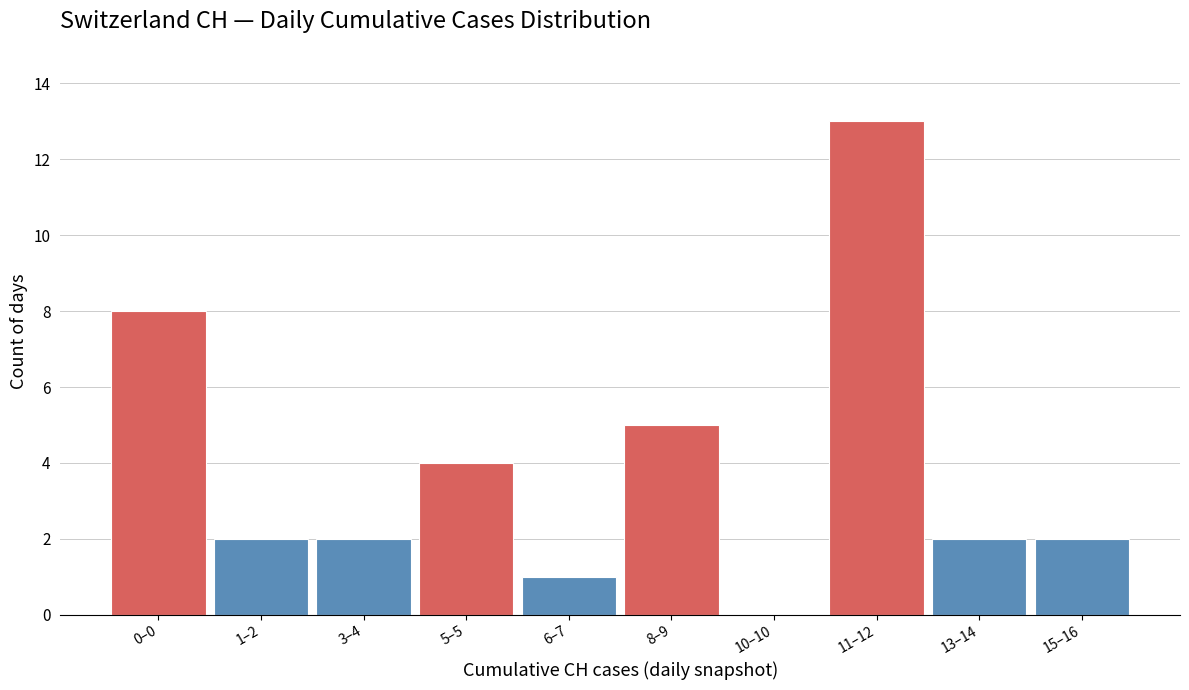

Reading right to left, list all the values displayed in this chart.

15–16=2	13–14=2	11–12=13	10–10=0	8–9=5	6–7=1	5–5=4	3–4=2	1–2=2	0–0=8